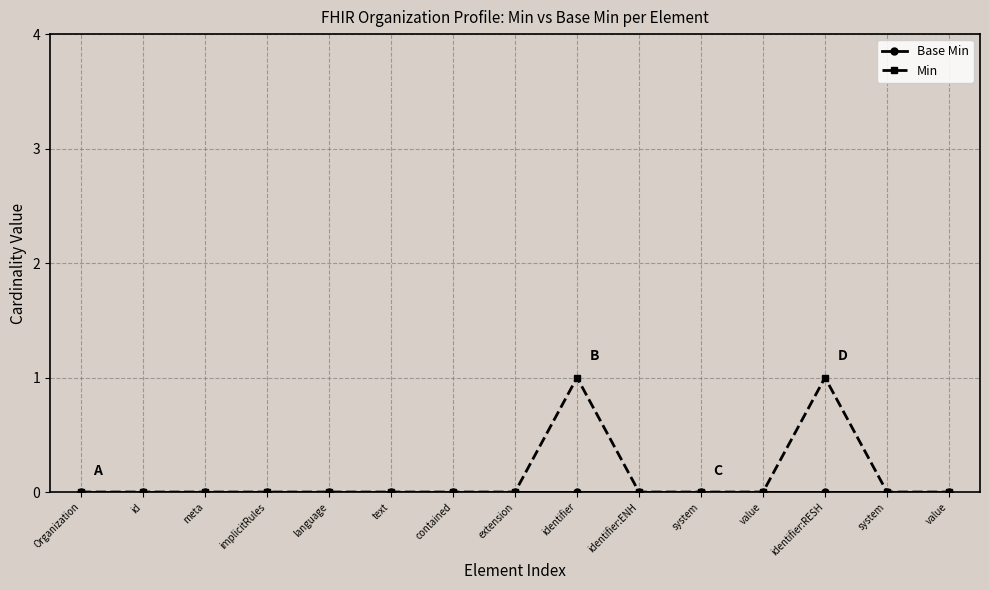

True or false: Base Min has more than 2 interior local peaks.

False